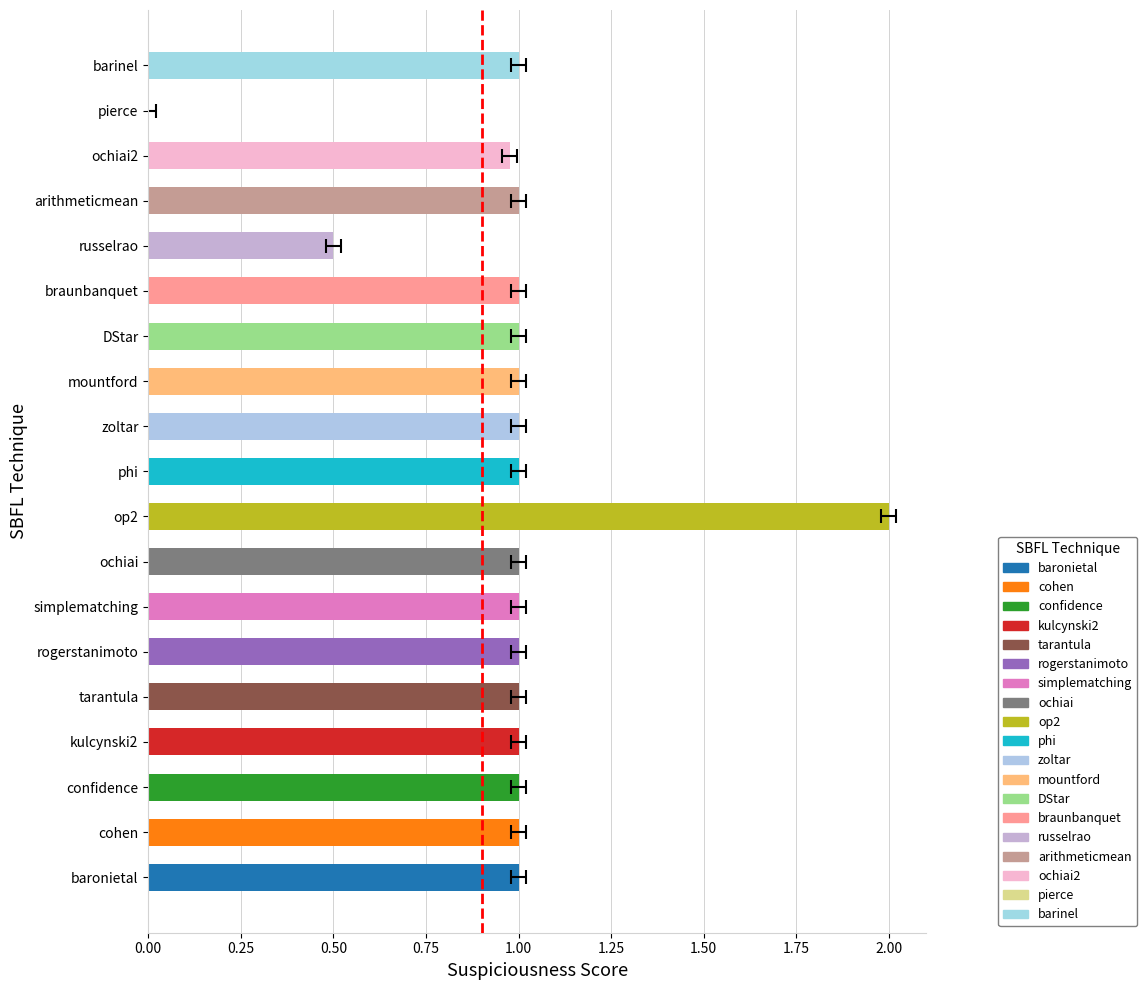

Reading right to left, what are all the values shown in this chart?

1.0	0.0	1.0	1.0	0.5	1.0	1.0	1.0	1.0	1.0	2.0	1.0	1.0	1.0	1.0	1.0	1.0	1.0	1.0